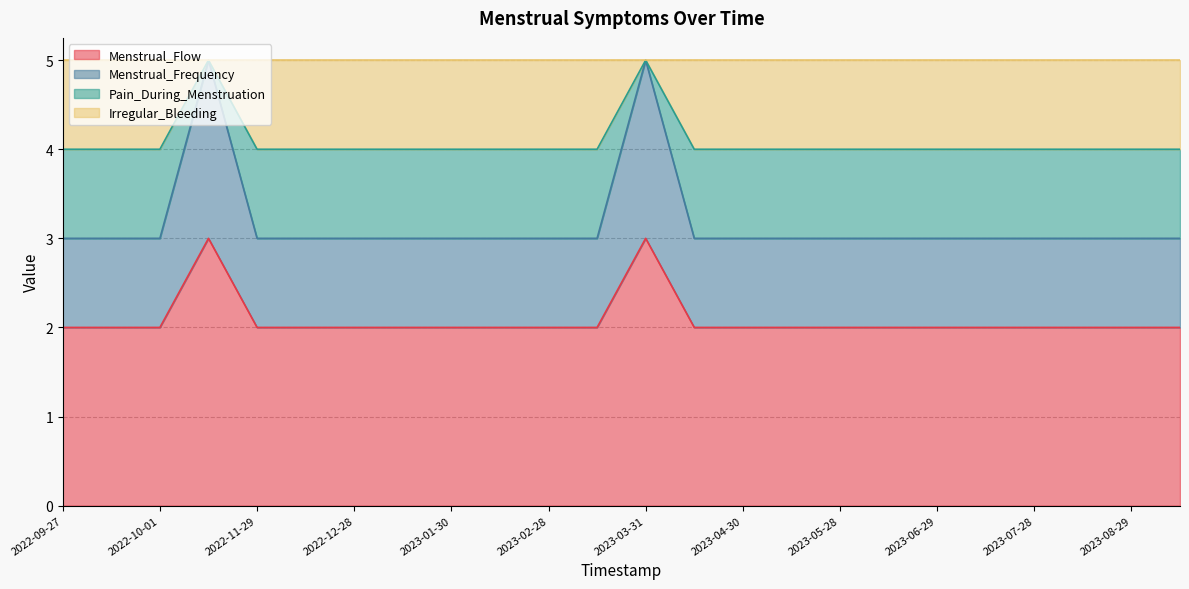

The Menstrual_Flow series shows 1 at 2023-08-30. True or false?

False